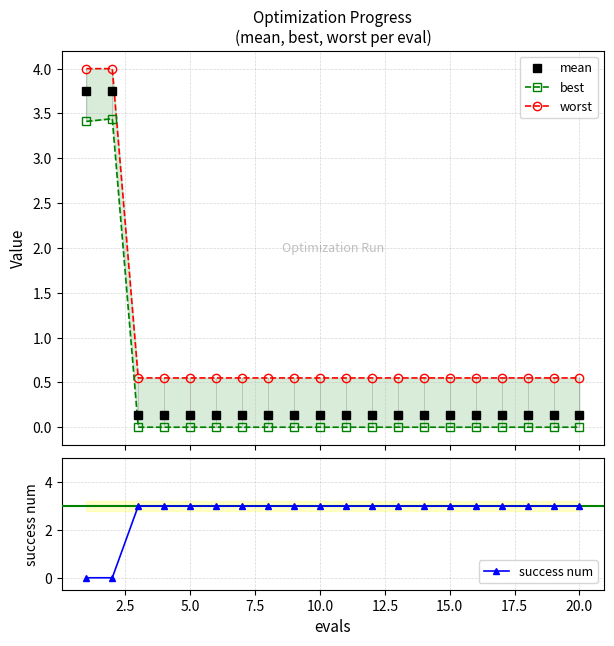

True or false: mean has more than 2 interior local peaks.

False